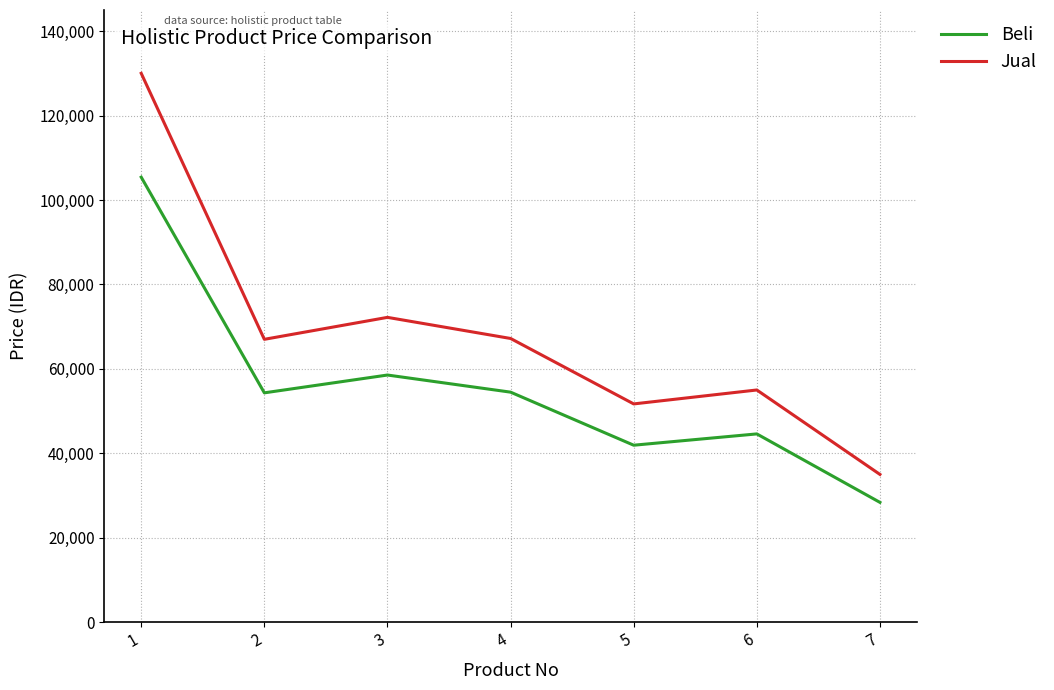

Is it true that Beli equals 39297 at 7?

False